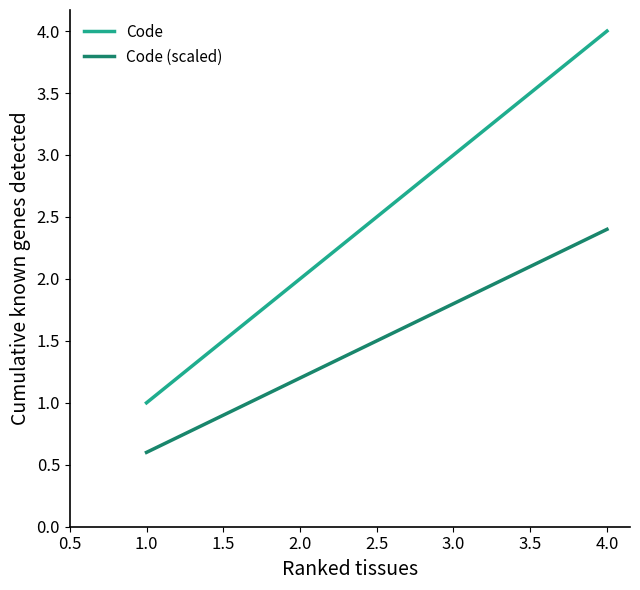

True or false: Code (scaled) and Code cross at least once.

False